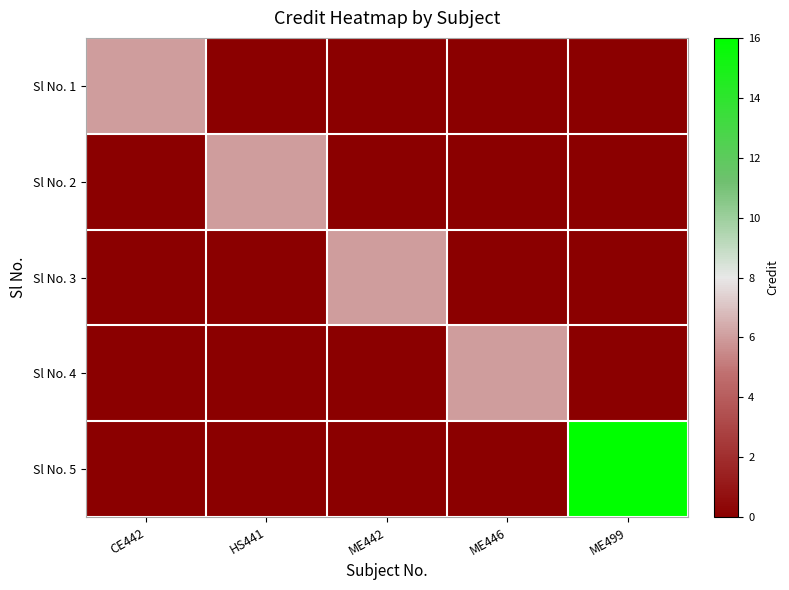

Reading left to right, extract all data points from this chart.

Sl No. 1: CE442=6	HS441=0	ME442=0	ME446=0	ME499=0
Sl No. 2: CE442=0	HS441=6	ME442=0	ME446=0	ME499=0
Sl No. 3: CE442=0	HS441=0	ME442=6	ME446=0	ME499=0
Sl No. 4: CE442=0	HS441=0	ME442=0	ME446=6	ME499=0
Sl No. 5: CE442=0	HS441=0	ME442=0	ME446=0	ME499=16